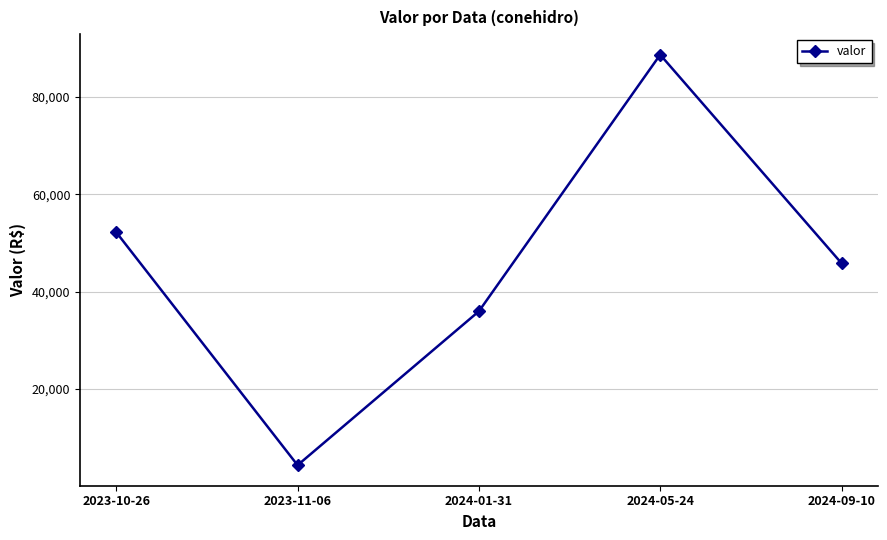

At which label is the value closest to 46533?

2024-09-10